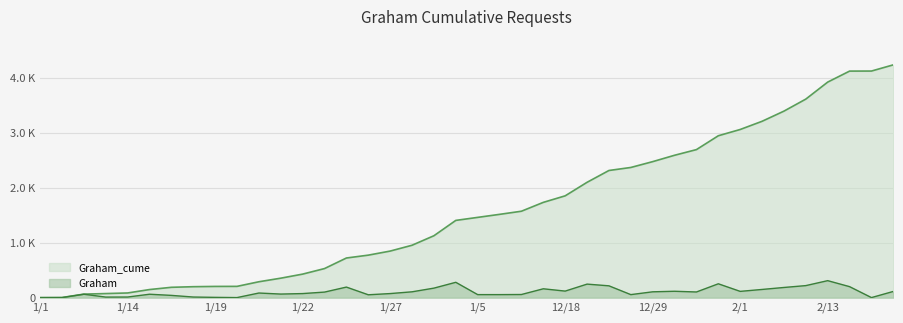

How many positive values does the Graham series have?

39